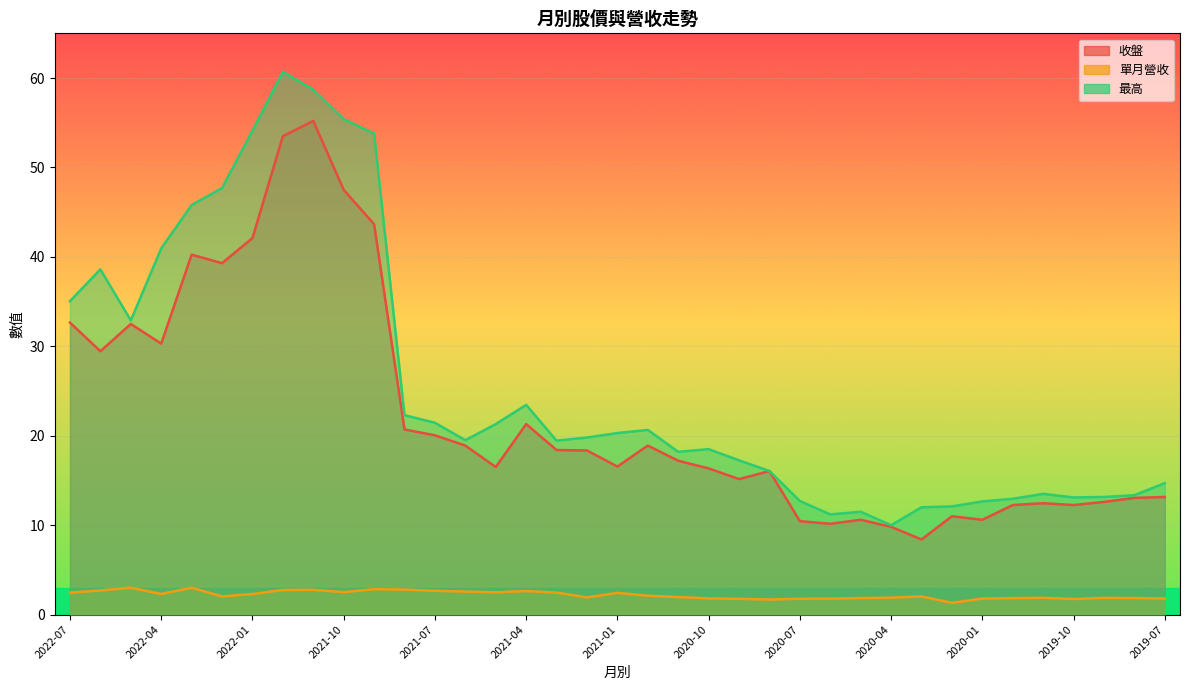

At how many categories does at least one series exceed 50?

5